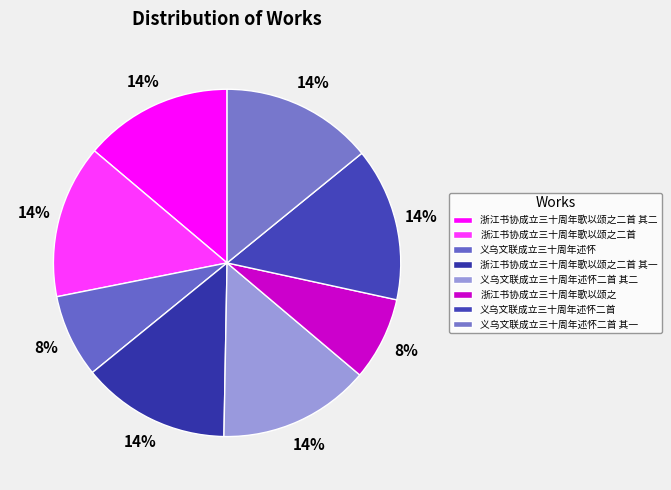

How many slices are in this pie chart?

8